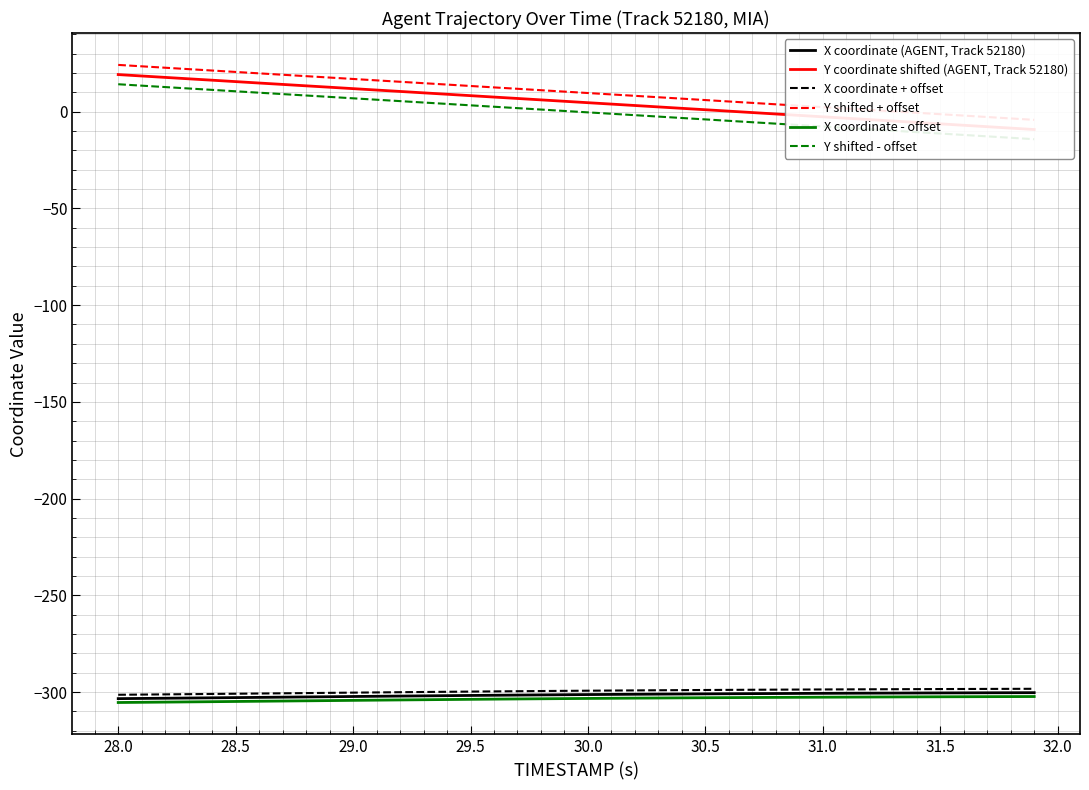

Is this an area chart (filled region under the line)?

No